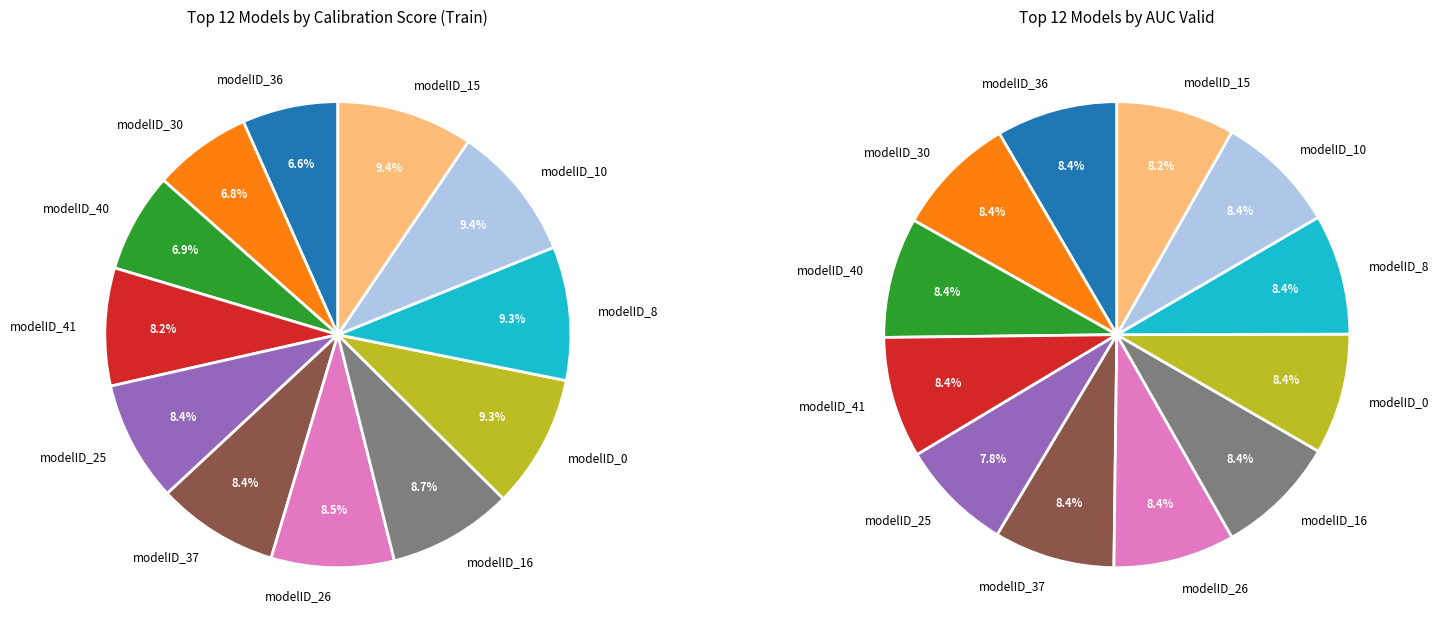

What percentage is NOT represented by modelID_41?

91.8%